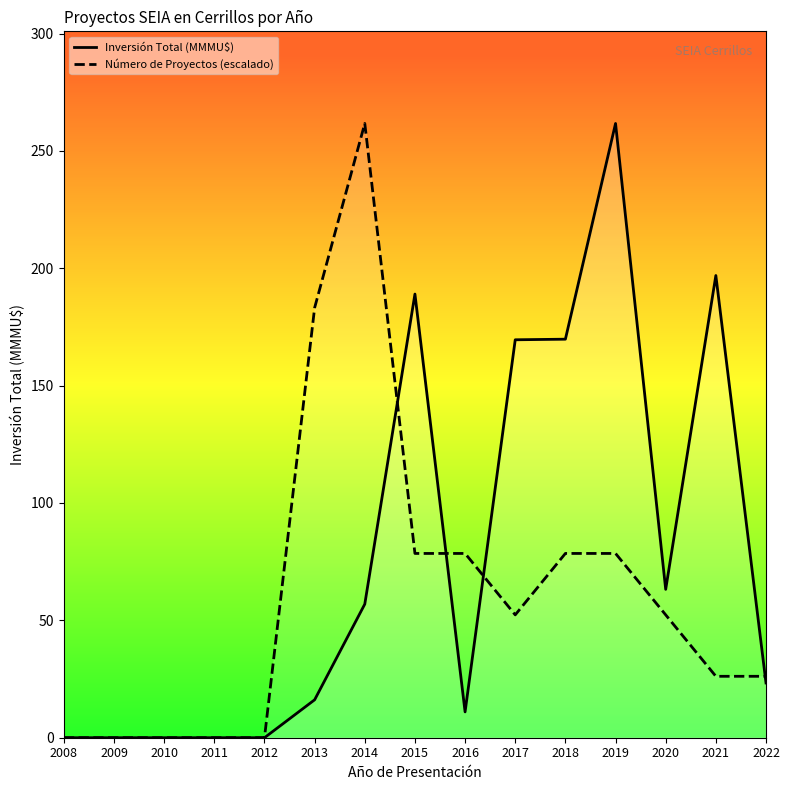

Rank the series by their maximum value, from highest to lowest.

Inversión Total (MMMU$), Número de Proyectos (escalado)